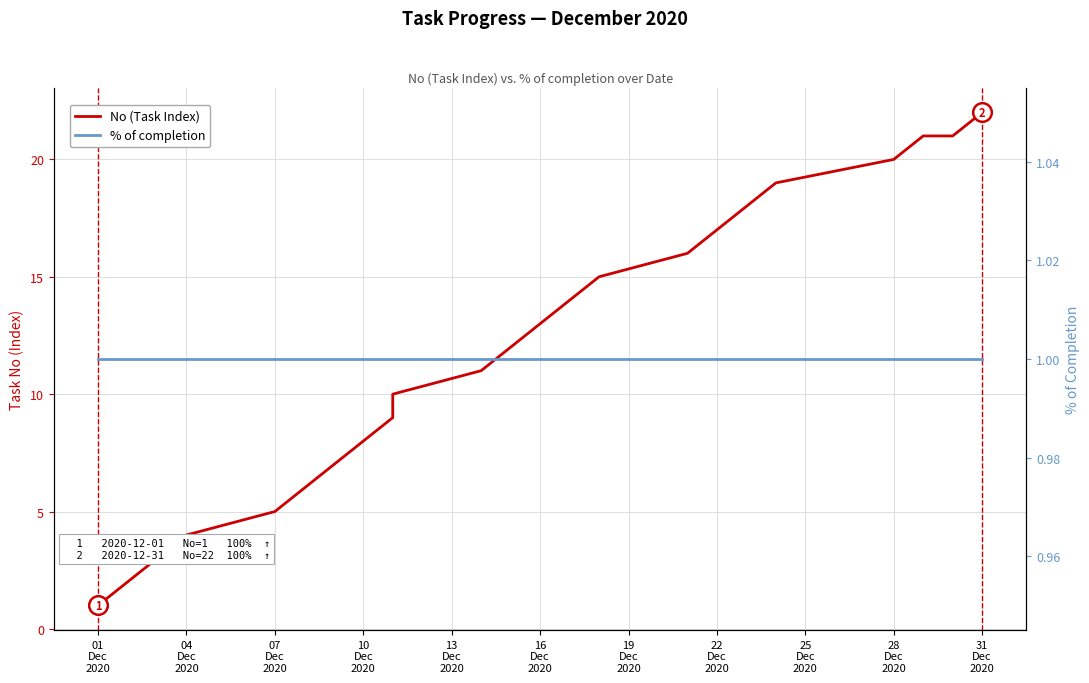

At how many categories does at least one series exceed 11?

12